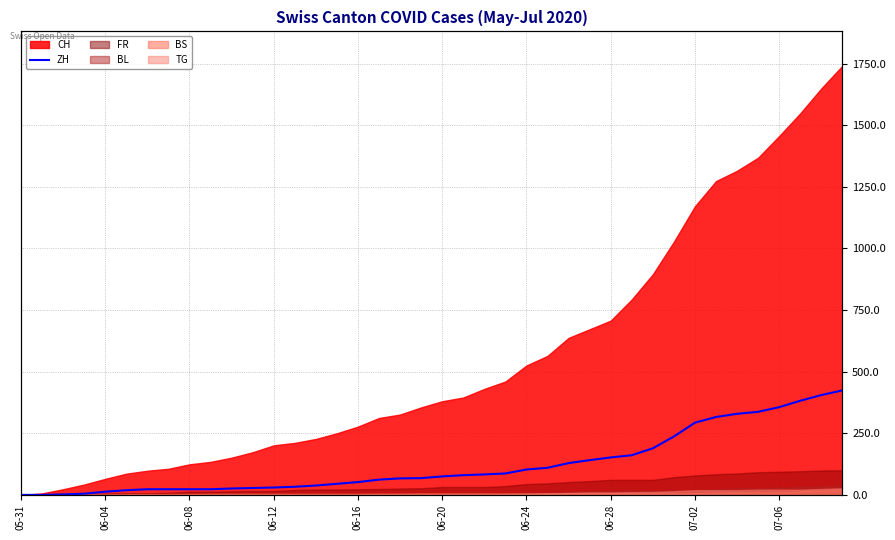

How many data points does each series have?

40